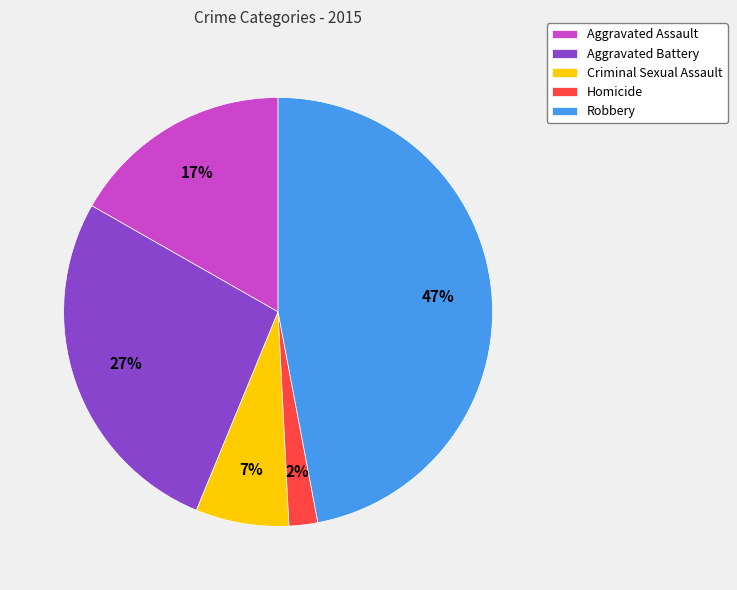

To the nearest percent, what portion does Homicide represent?

2%